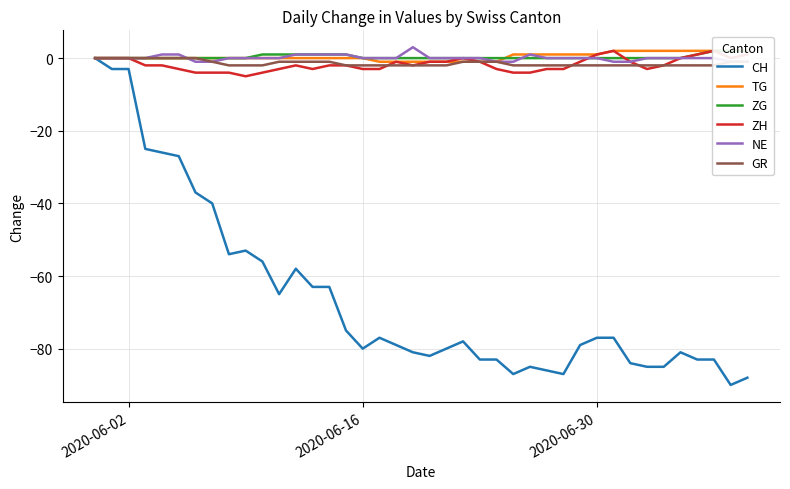

What is the lowest value of the CH series?

-90